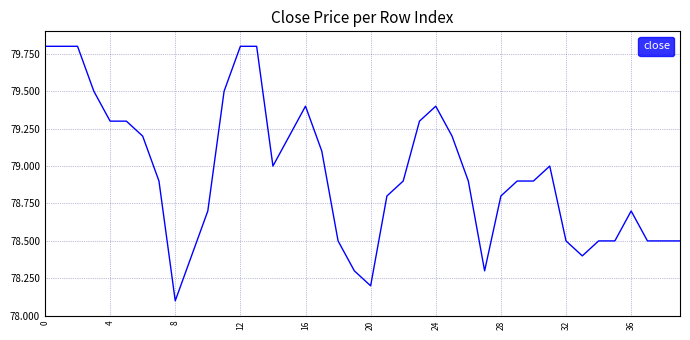

What is the greatest value displayed?

79.8